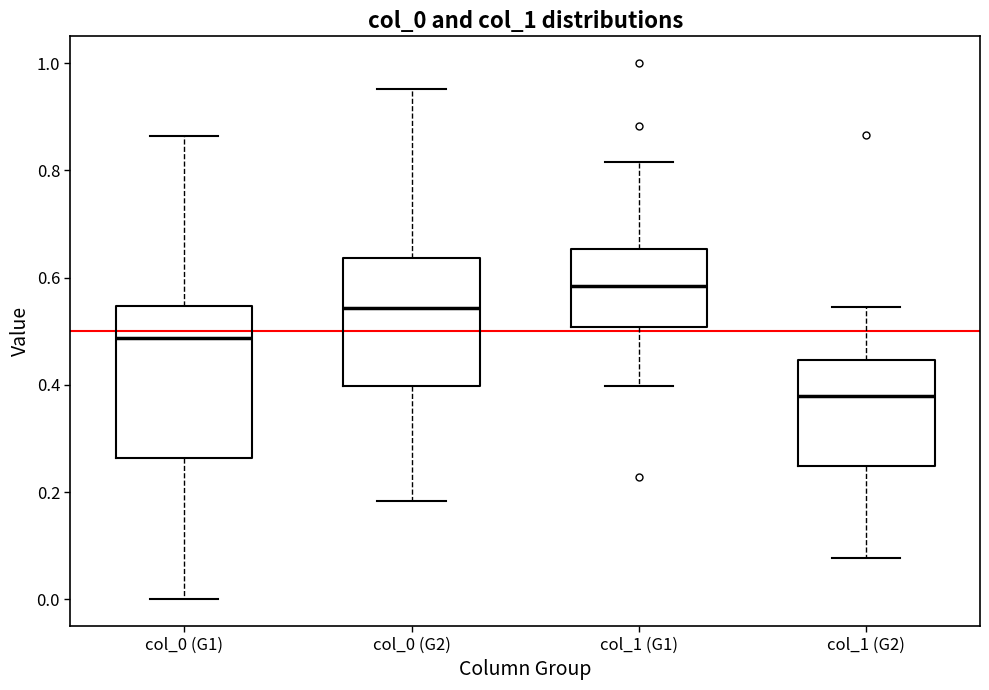

Comparing the boxes themselves (not the whiskers), which one is the tallest?

col_0 (G1)